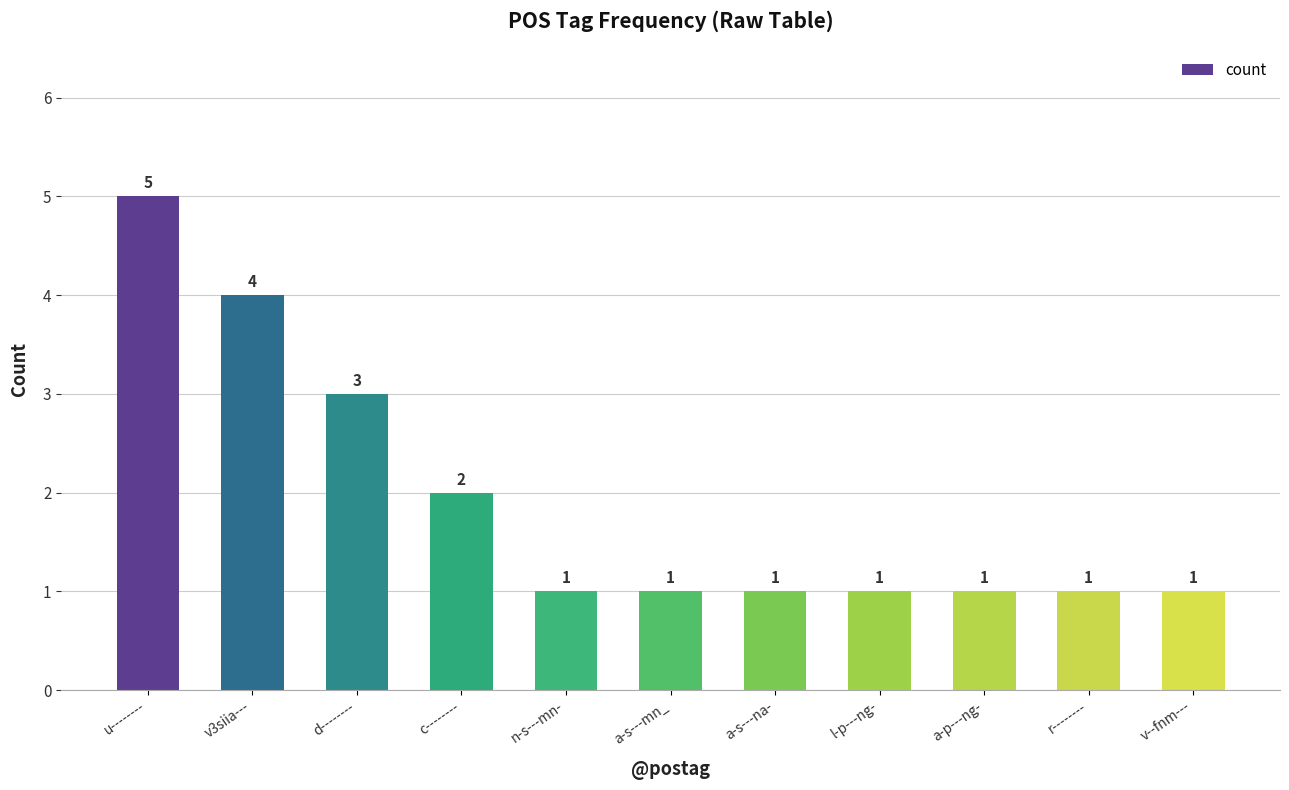

What is the difference between the maximum and minimum values?

4